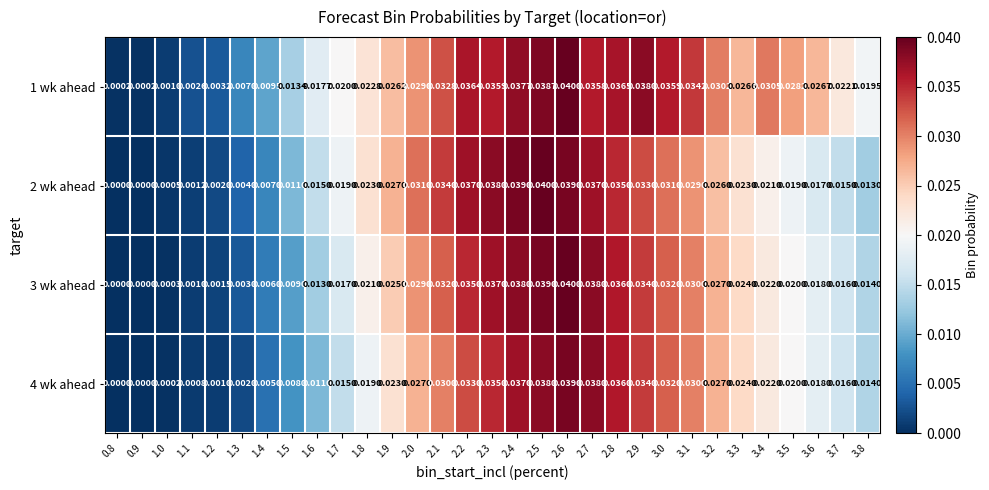

Is the value of 4 wk ahead at 3.2 greater than the value of 3 wk ahead at 1.2?

Yes